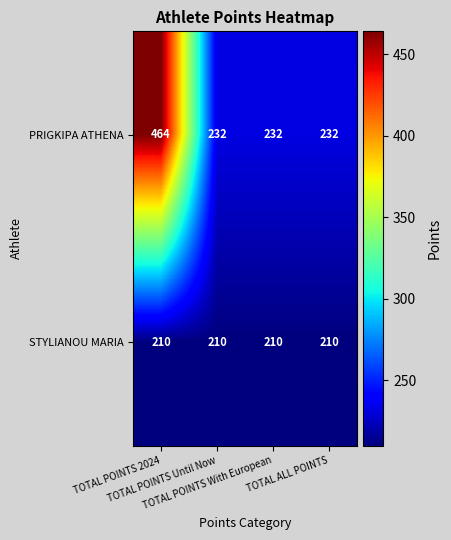

How many distinct data groups are displayed?

2